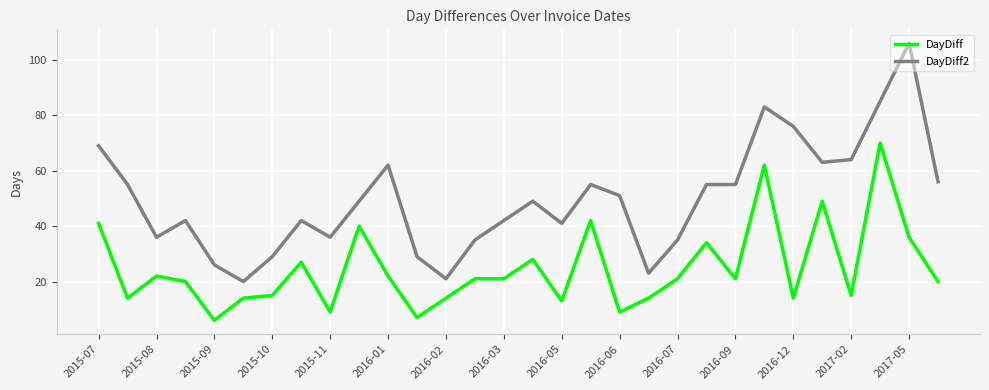

Reading right to left, what are all the values shown in this chart?

DayDiff: 20	36	70	15	49	14	62	21	34	21	14	9	42	13	28	21	21	14	7	22	40	9	27	15	14	6	20	22	14	41
DayDiff2: 56	106	85	64	63	76	83	55	55	35	23	51	55	41	49	42	35	21	29	62	49	36	42	29	20	26	42	36	55	69